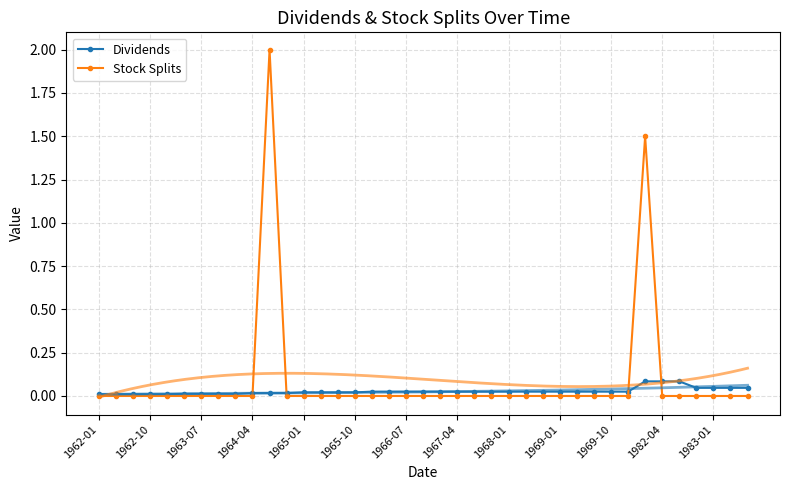

What is the difference between the maximum and minimum values in the Stock Splits series?

2.0